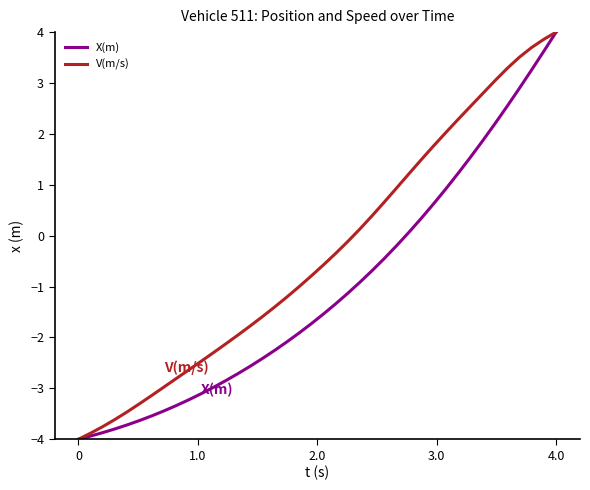

What is the sum of all V(m/s) values?

-13.6